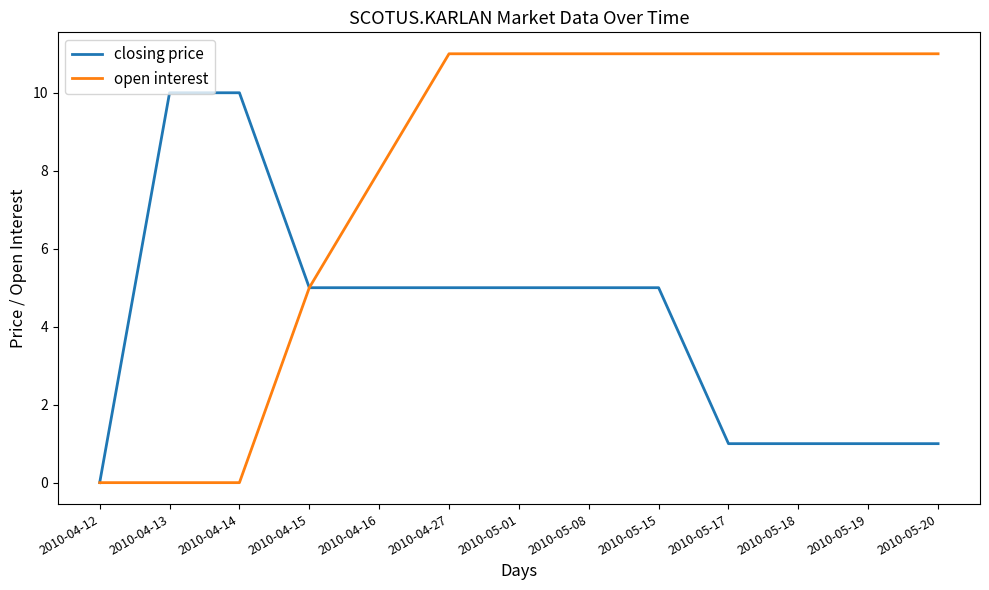

What is the difference between the maximum and minimum values in the open interest series?

11